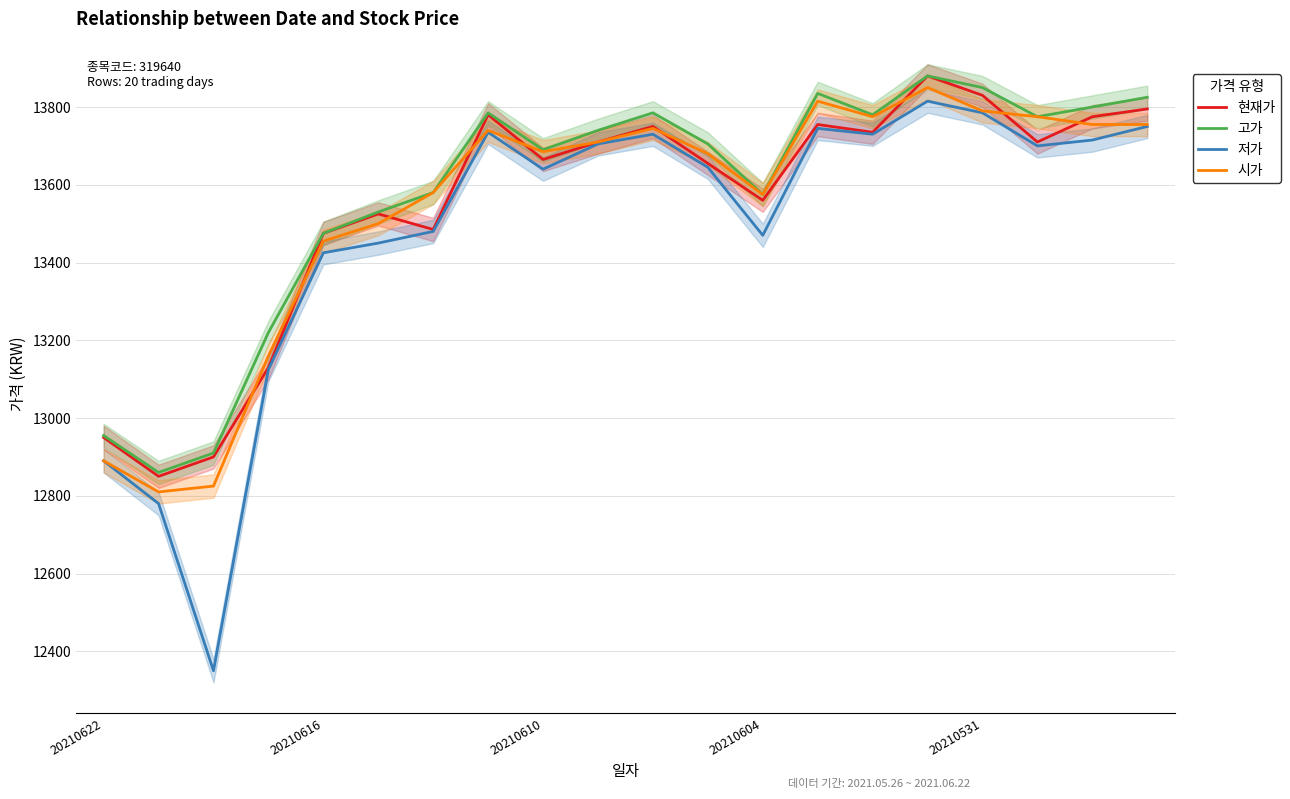

Count the number of categories in the chart.

20